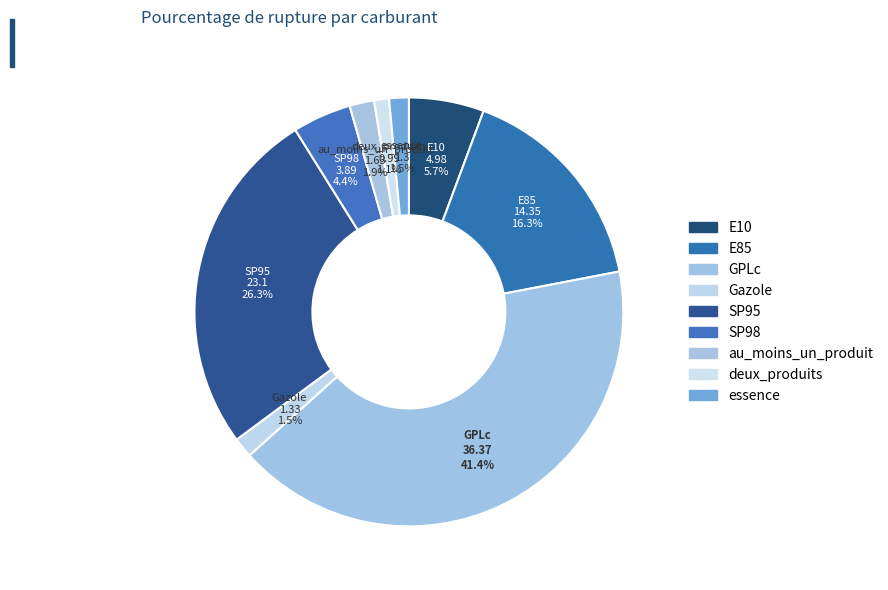

How many slices are in this pie chart?

9